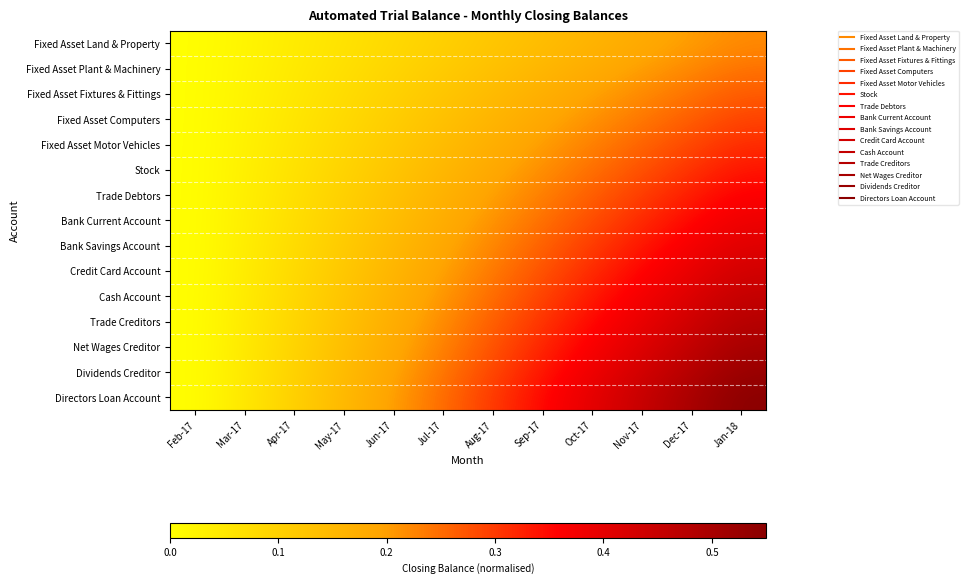

Which series has the largest range (max minus min)?

Directors Loan Account